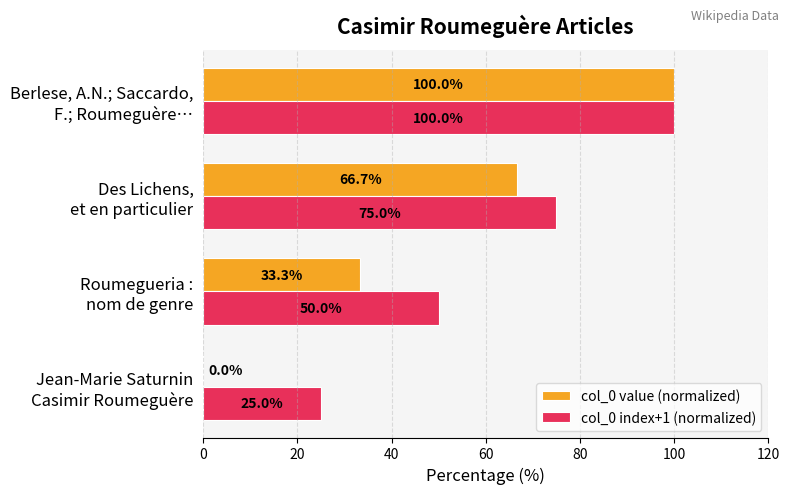

How many data points in col_0 value (normalized) are above 66?

2